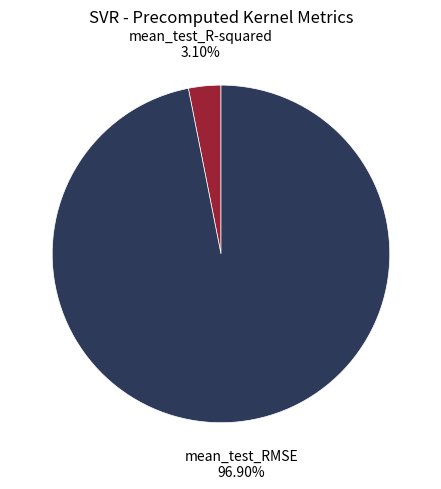

Does any single category account for the majority?

Yes